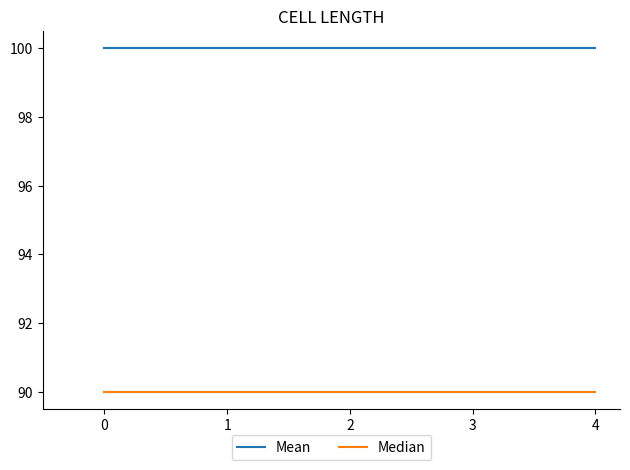

True or false: Mean and Median intersect in this chart.

False